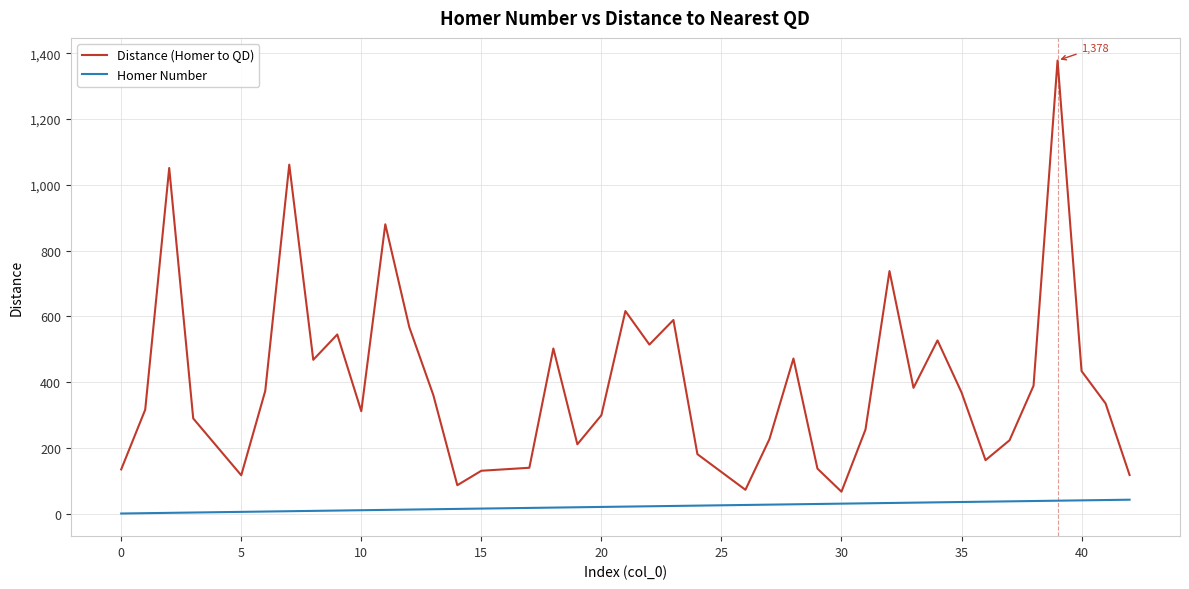

True or false: Distance (Homer to QD) and Homer Number intersect in this chart.

False